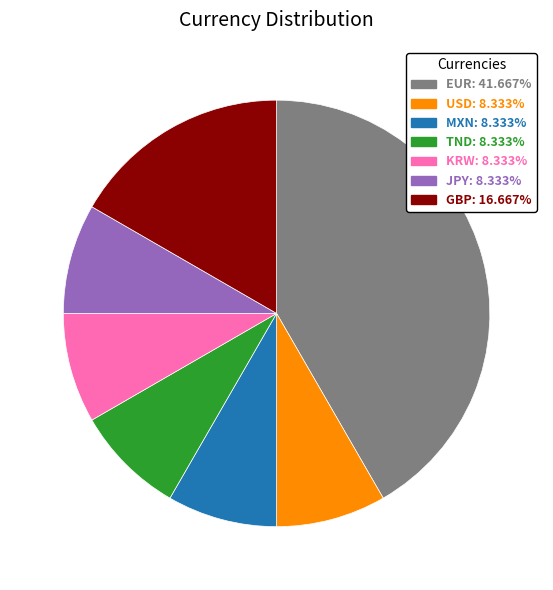

Approximately how many times larger is the value at KRW compared to USD?

1.0